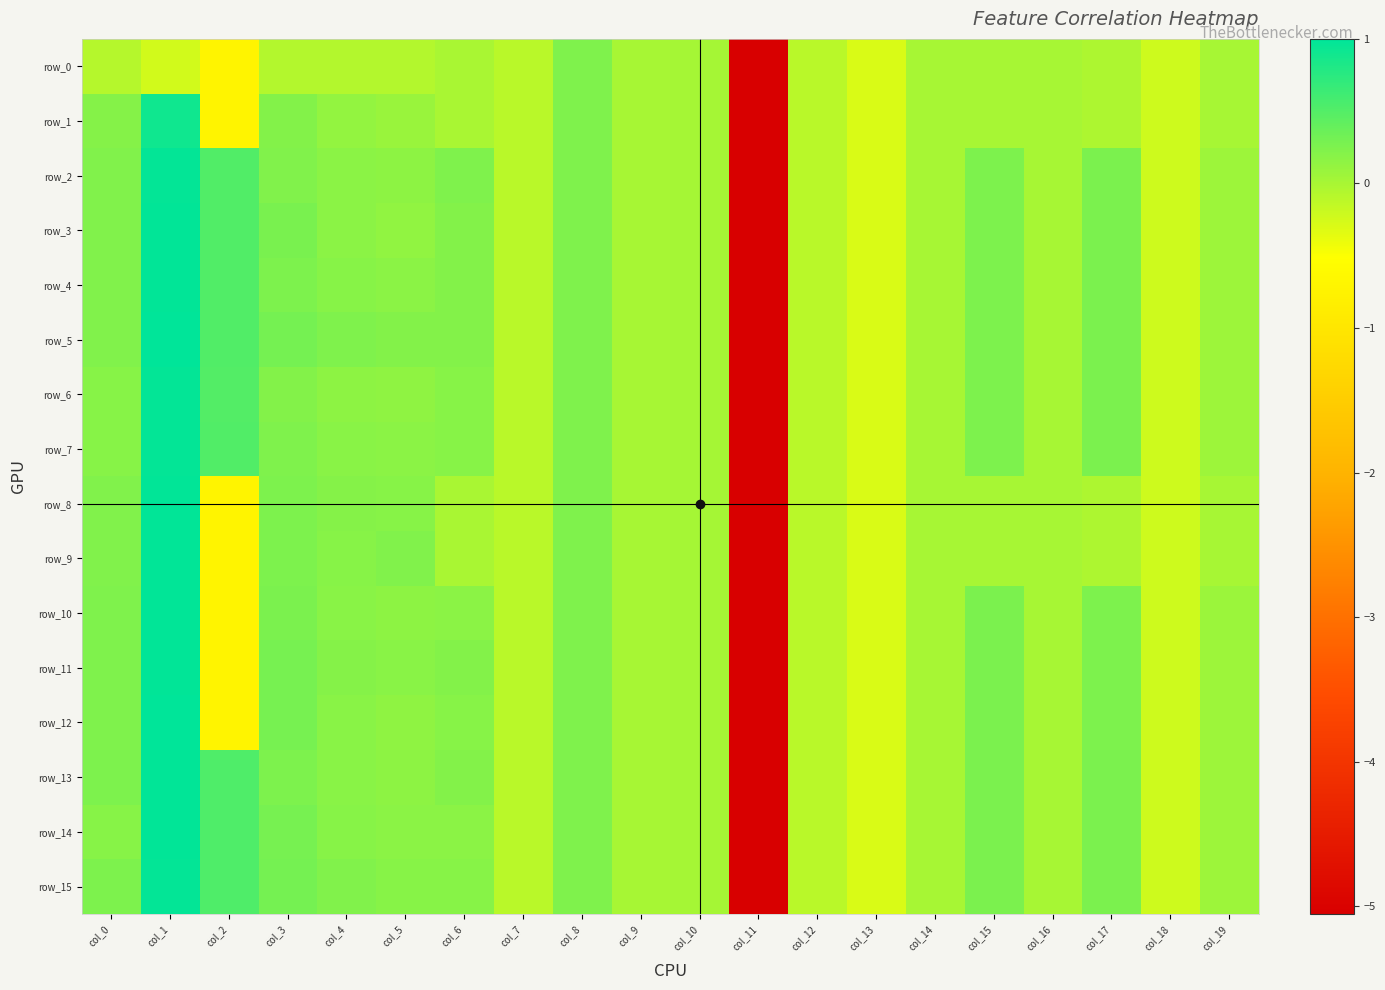

Count the number of categories in the chart.

20